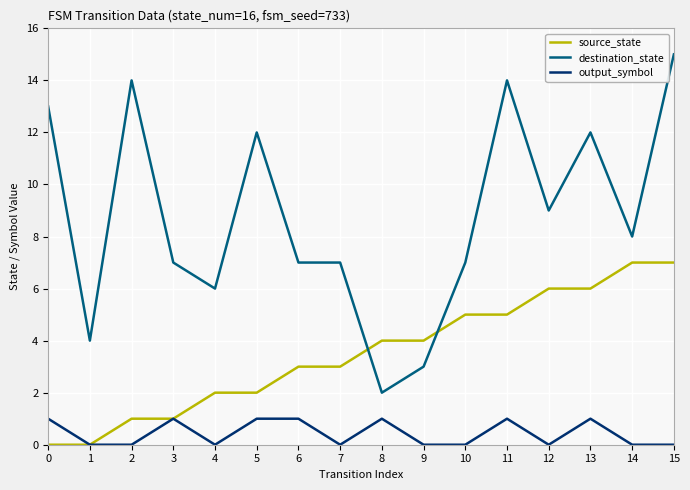

Is the value of output_symbol at 5 greater than the value of destination_state at 10?

No